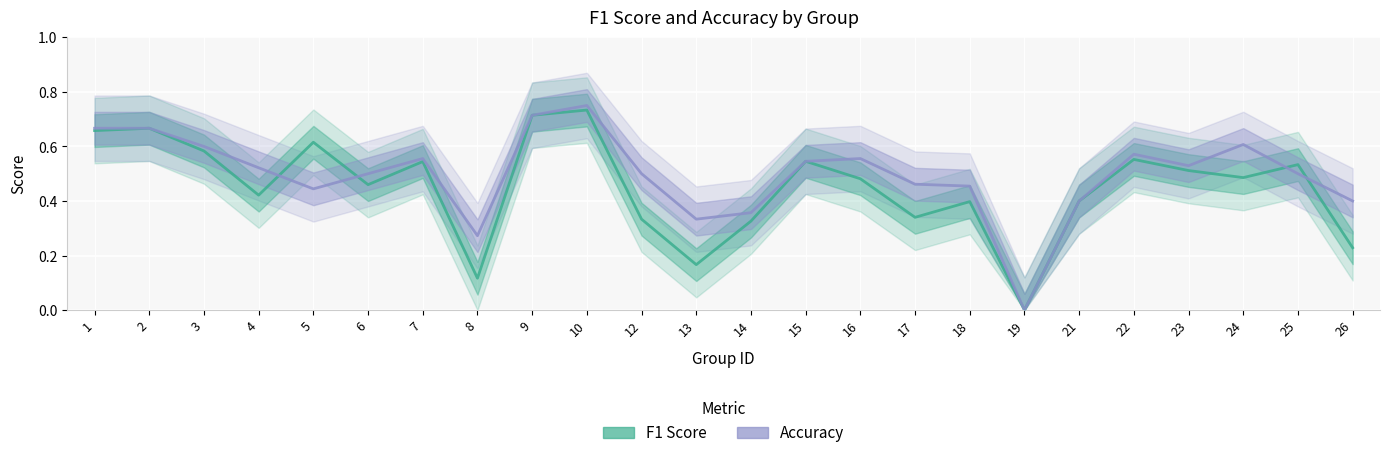

What is the average value of the Accuracy series?

0.5